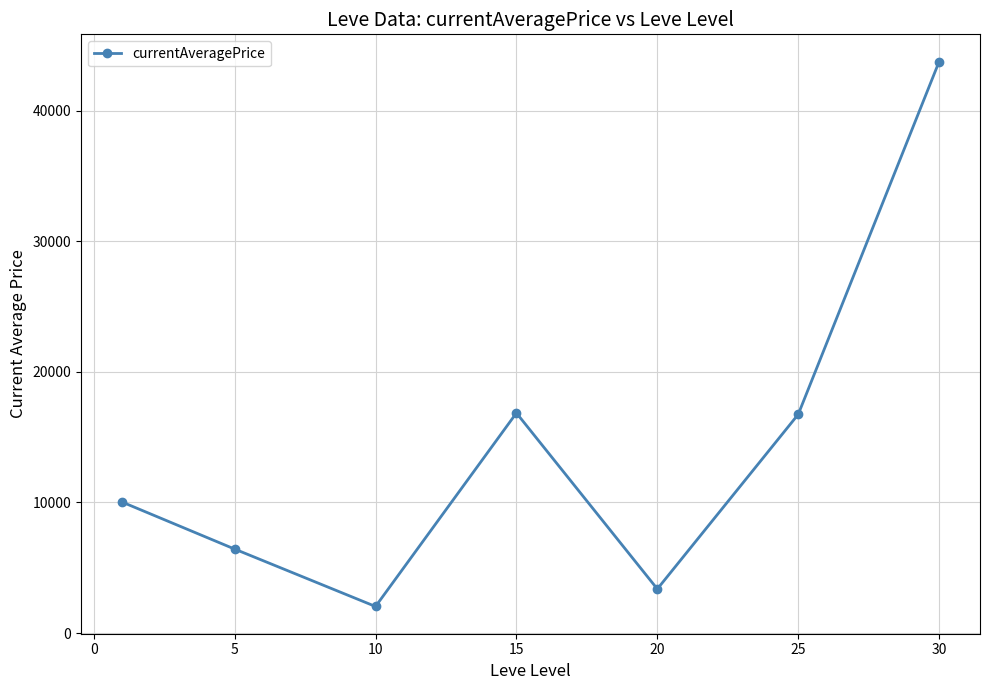

What is the greatest value displayed?

43750.0